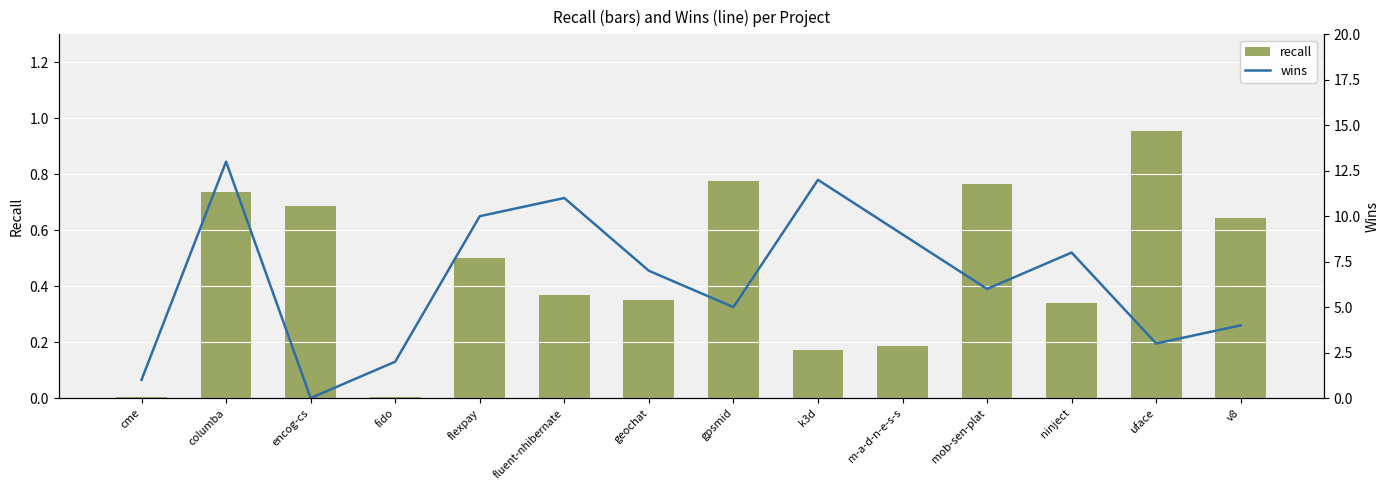

What is the maximum value for recall?

1.0